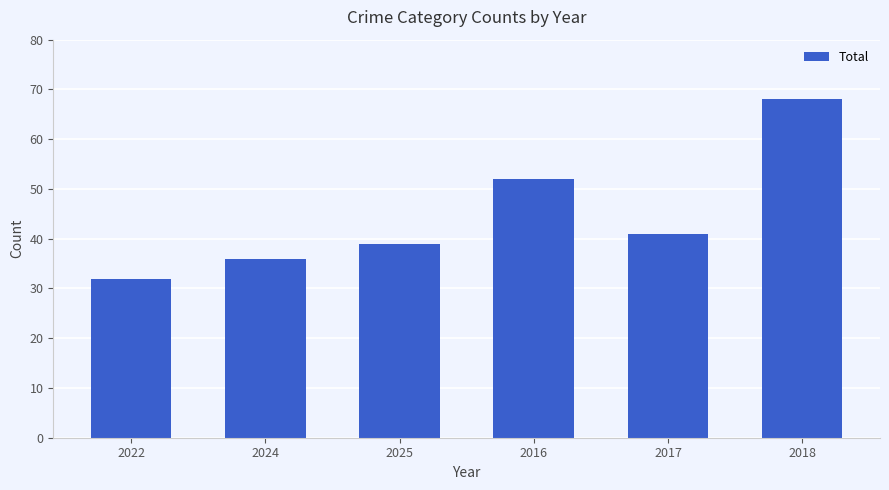

How many bars are there in total?

6